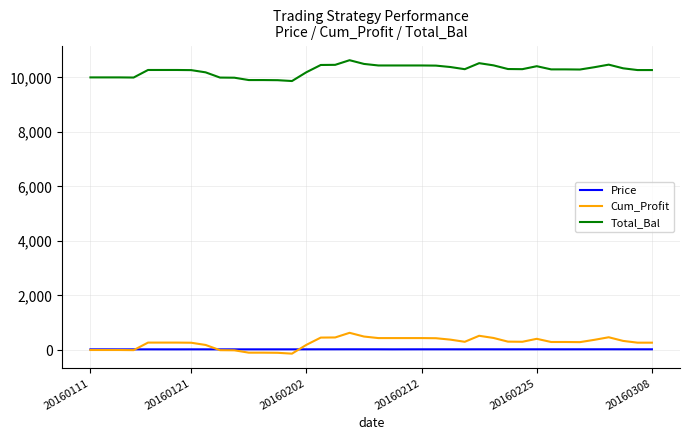

How many series are shown in this chart?

3